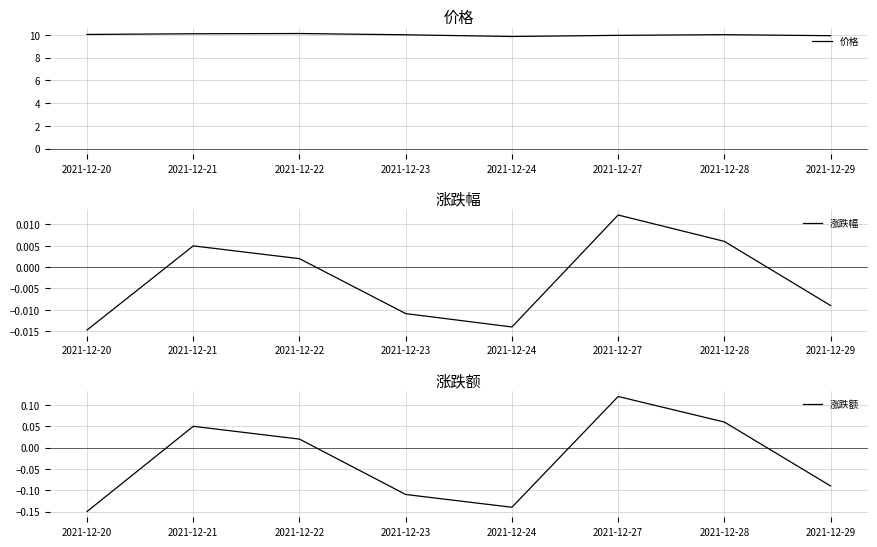

Is it true that 价格 equals 14.0 at 2021-12-20?

False